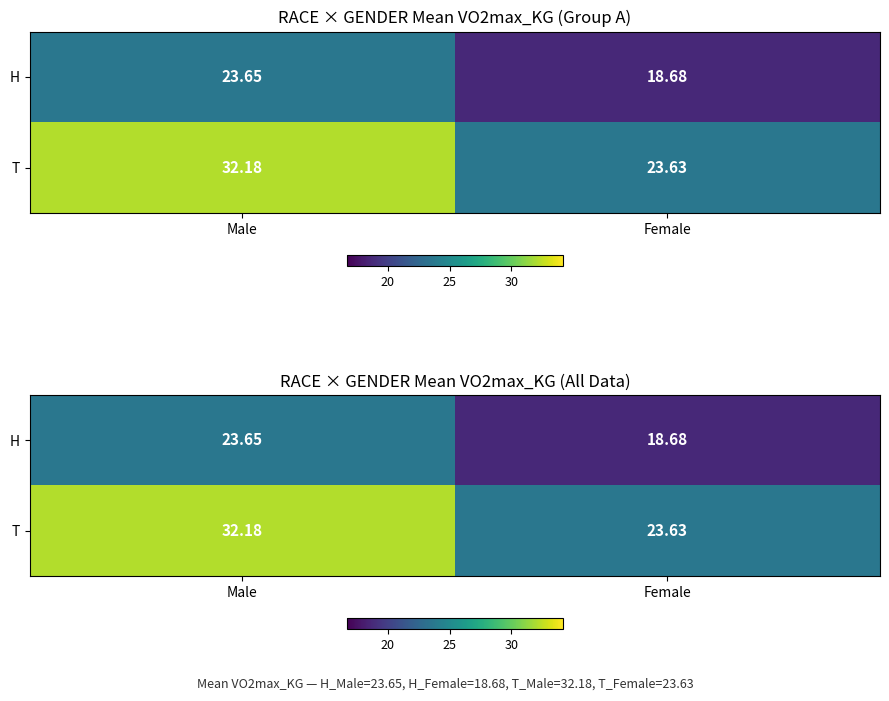

List the series in order of their peak value, highest first.

T, H